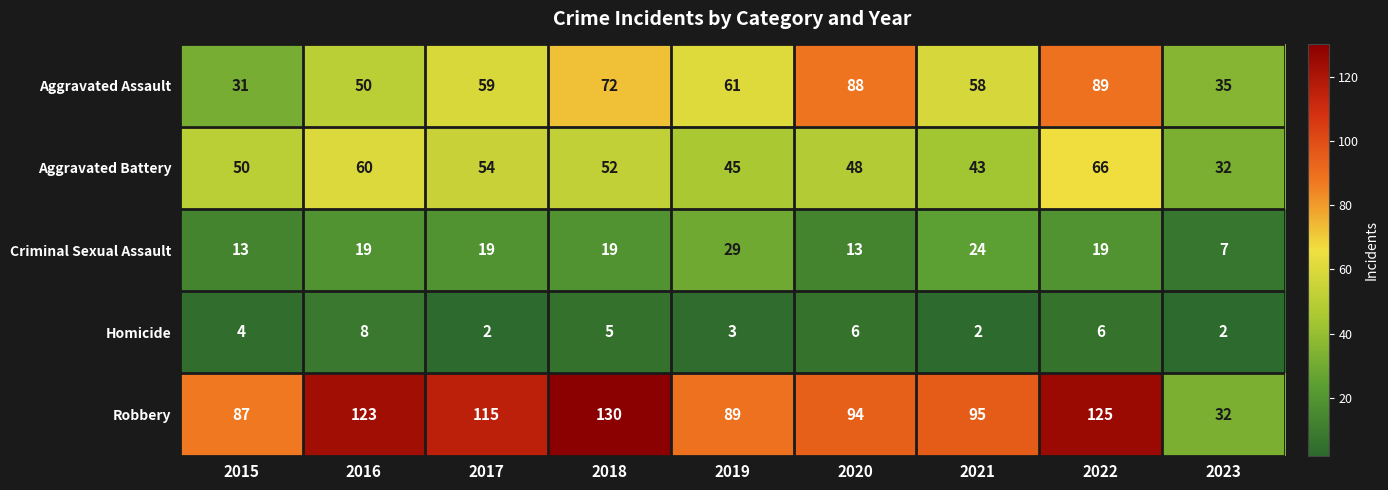

Is it true that Homicide equals 13 at 2016?

False